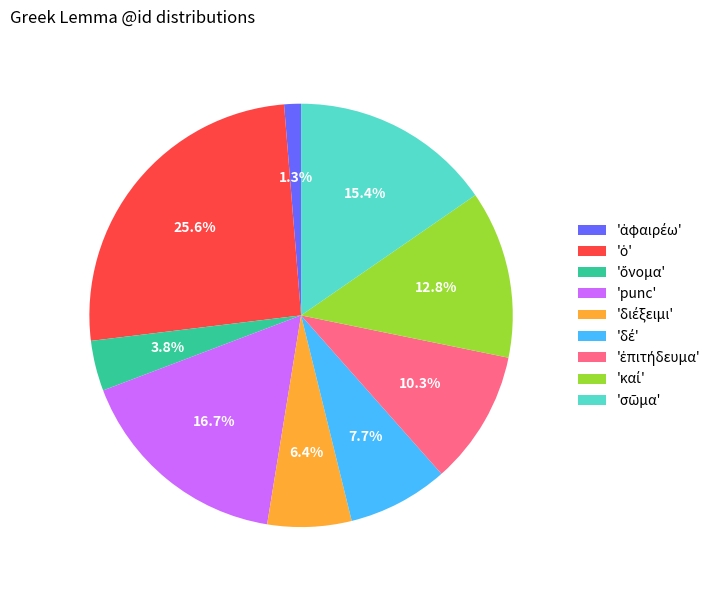

Does any single category account for the majority?

No